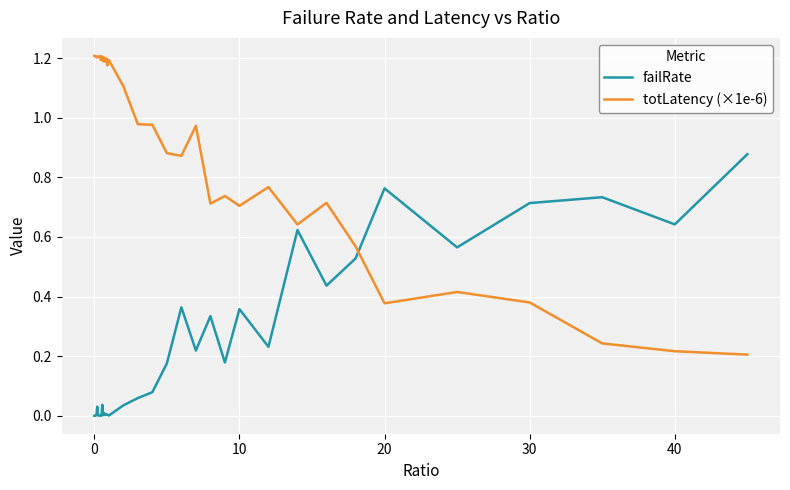

Which series has the largest total across all categories?

totLatency (×1e-6)